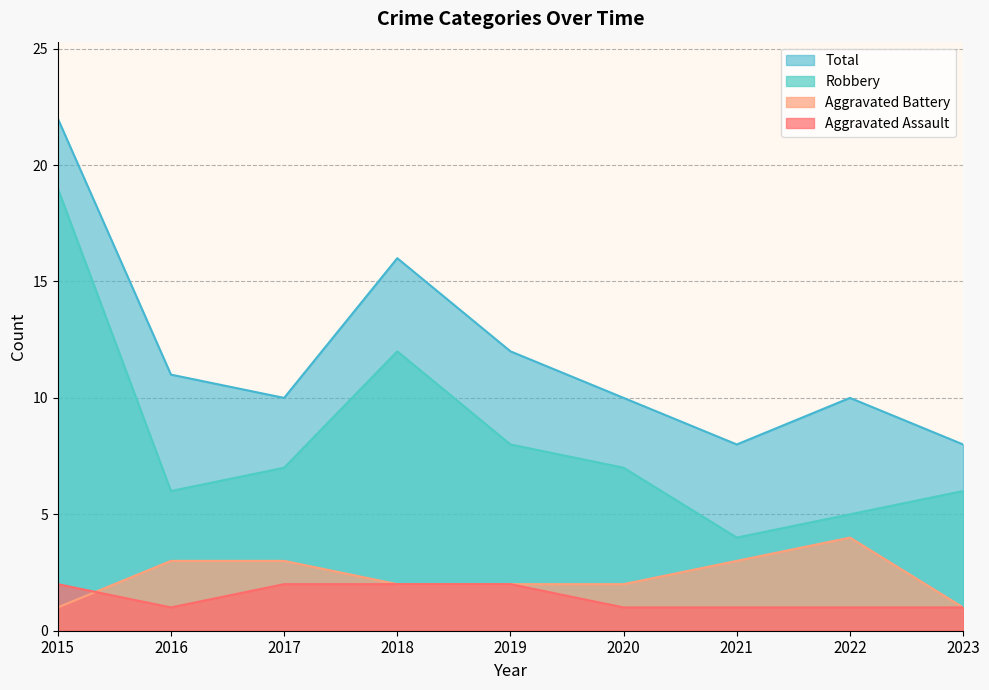

At which label does Aggravated Battery reach its minimum?

2015